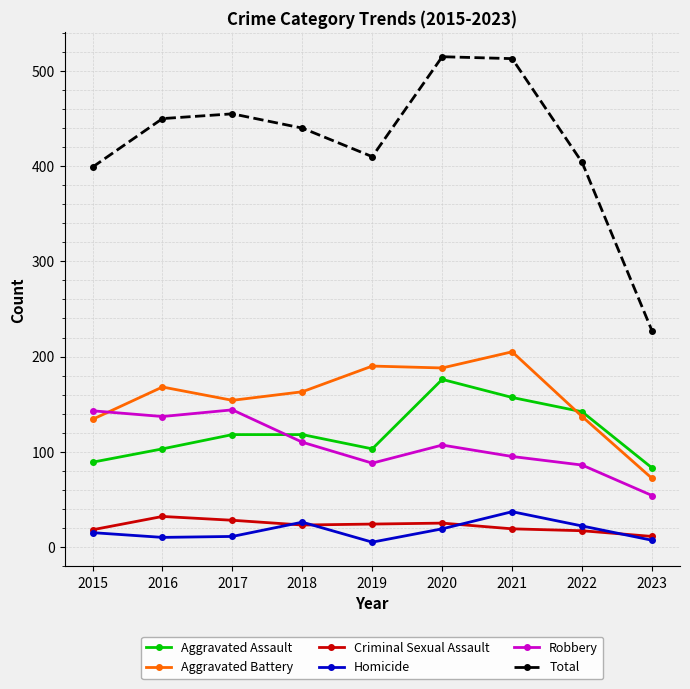

How many categories are shown in the chart?

9